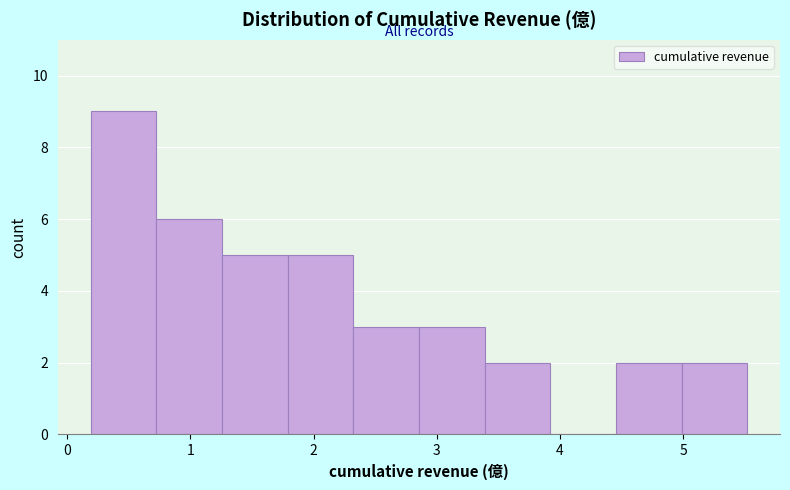

Over which range of the x-axis is the bar tallest?

0.2 to 0.7